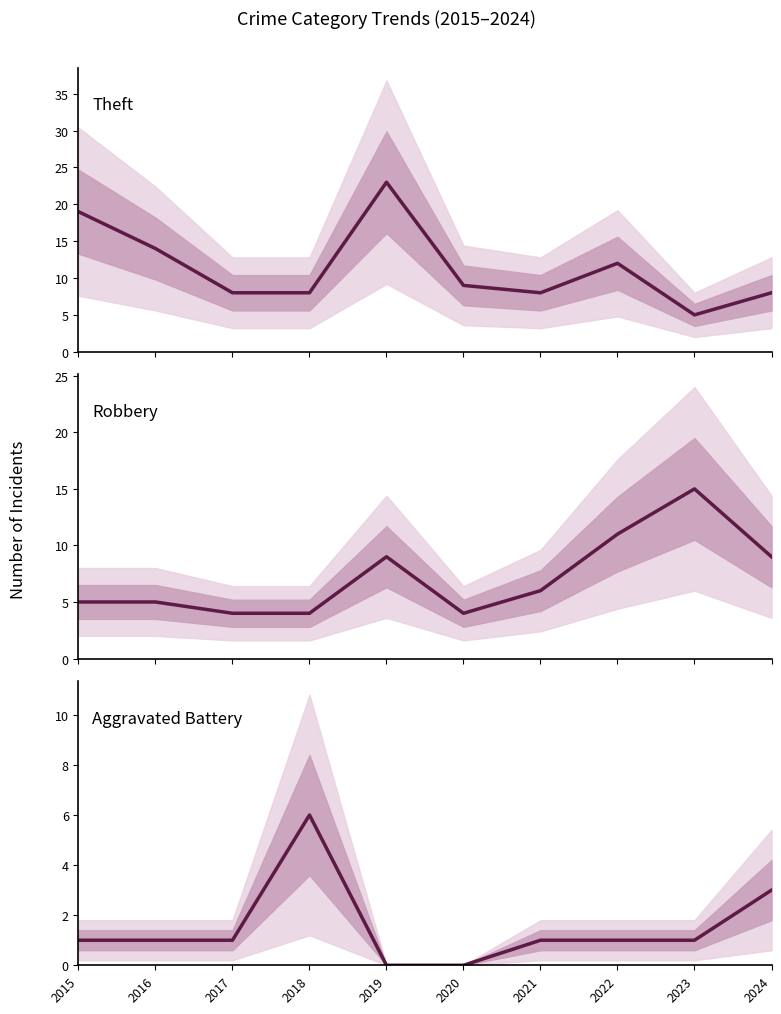

Reading left to right, what are all the values shown in this chart?

Theft: 19	14	8	8	23	9	8	12	5	8
Robbery: 5	5	4	4	9	4	6	11	15	9
Aggravated Battery: 1	1	1	6	0	0	1	1	1	3